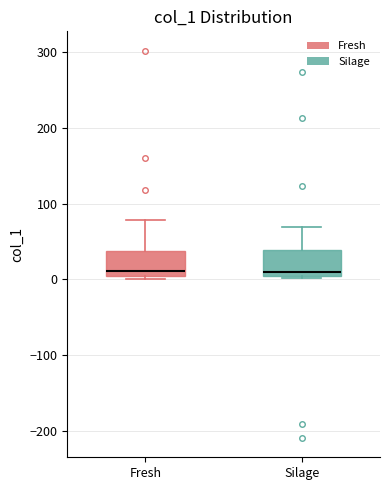

Where is the lower edge of the box for Fresh on the y-axis? The values are not printed on the chart, so give them approximately, as read against the axis.

0